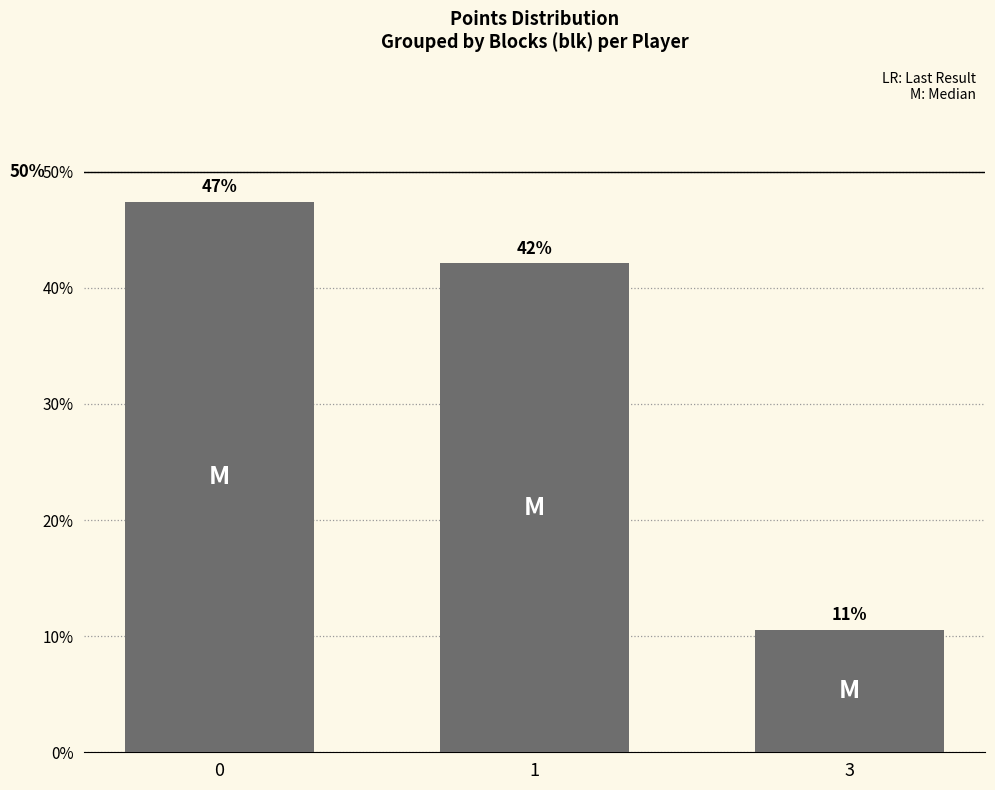

True or false: the data shows 0.5 at 0.

True